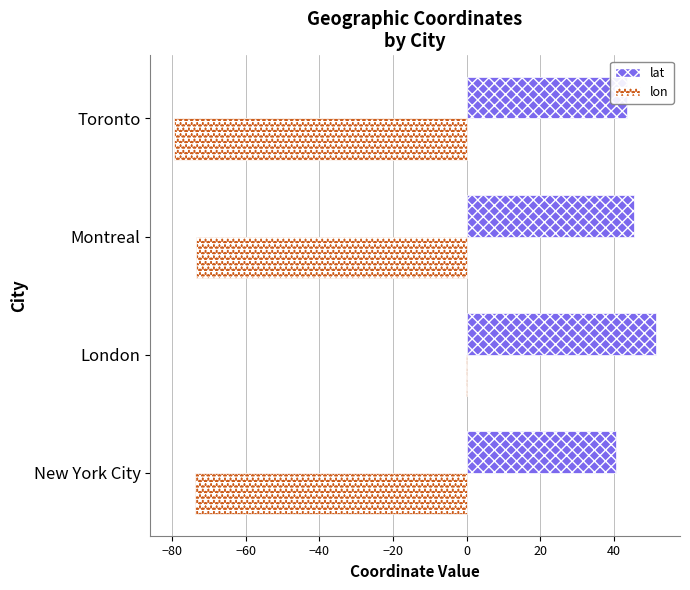

The value of lat at Montreal is 78.4. True or false?

False